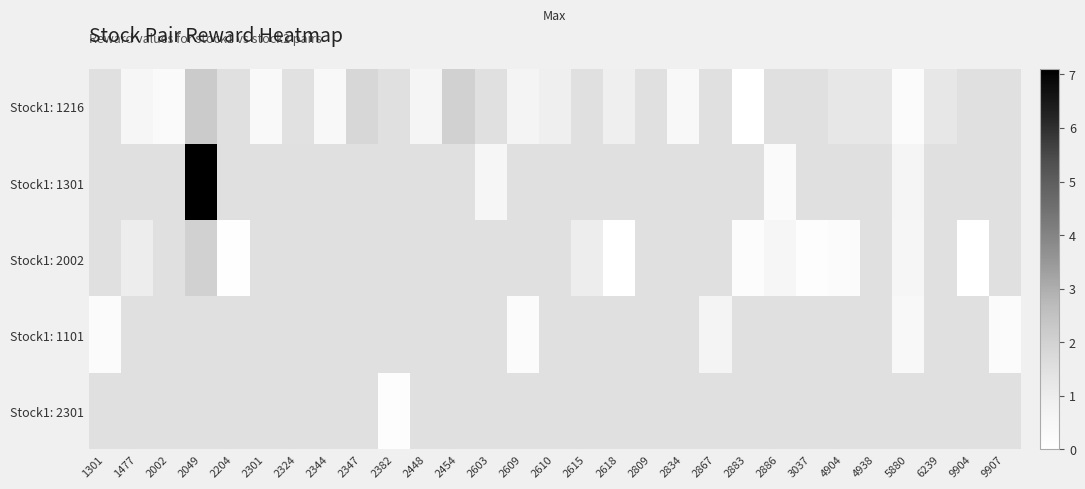

The row_0 series shows nan at 3037. True or false?

False